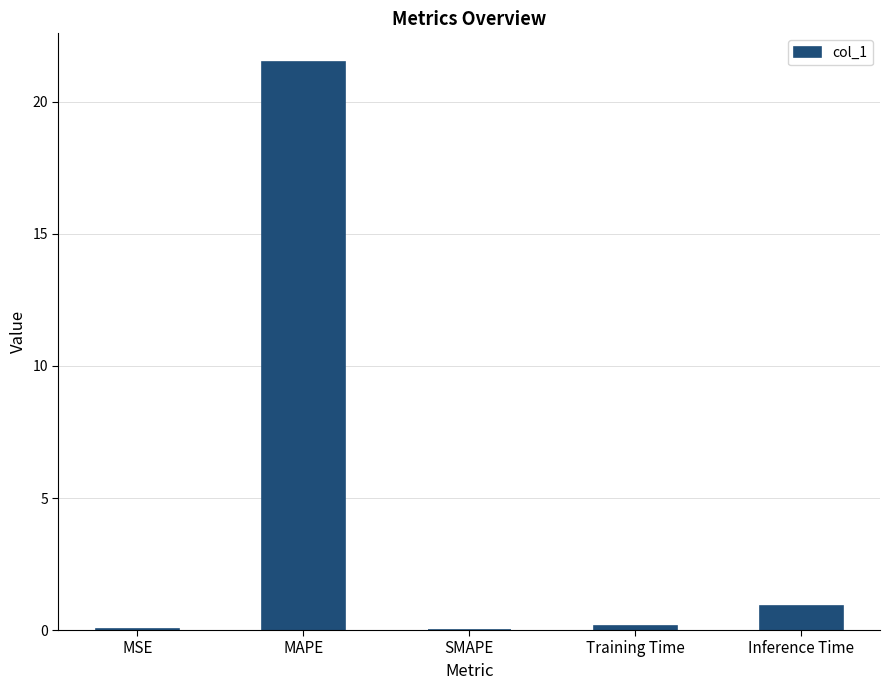

What is the change in value from MAPE to Inference Time?

-20.6